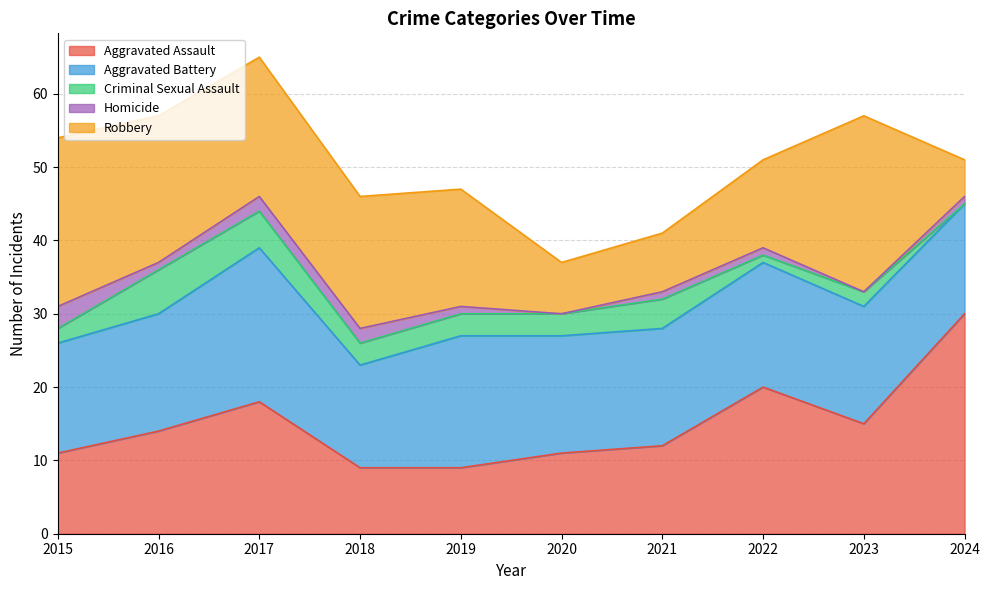

True or false: Criminal Sexual Assault and Aggravated Assault cross at least once.

False